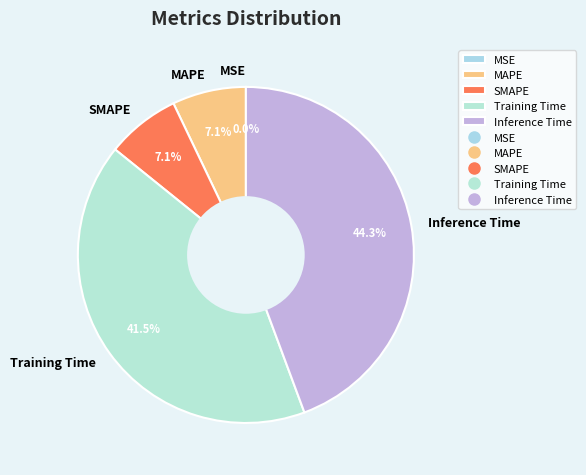

What is the largest slice in the pie chart?

Inference Time